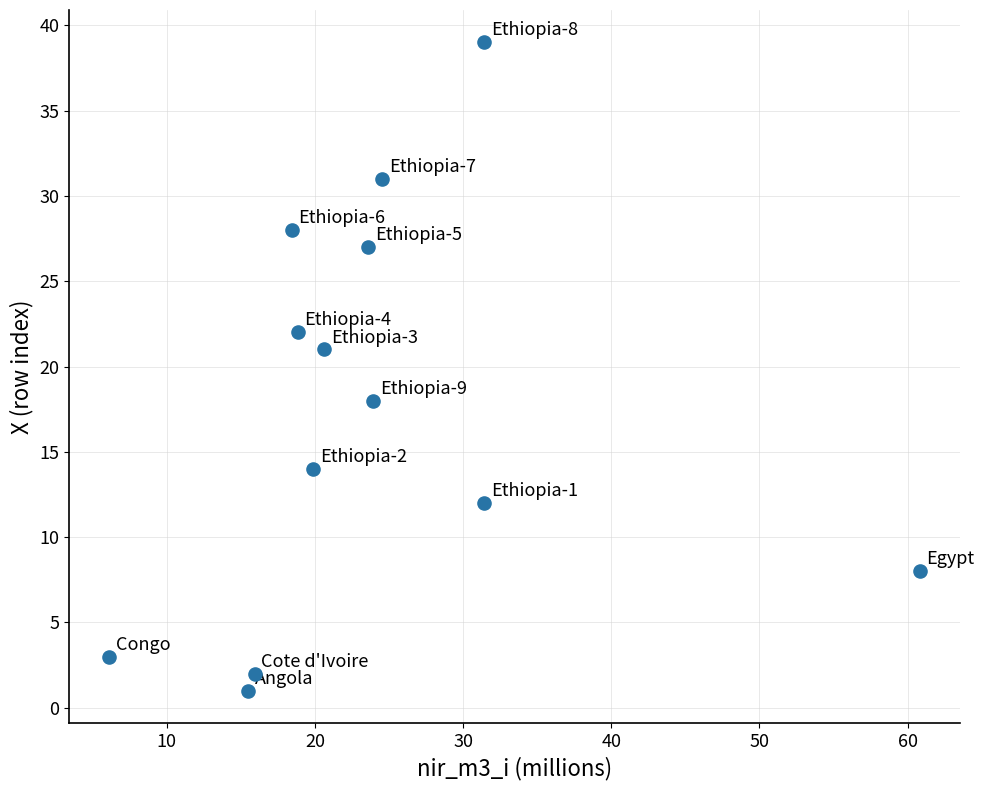

What is the range of Y values (max minus min)?

38